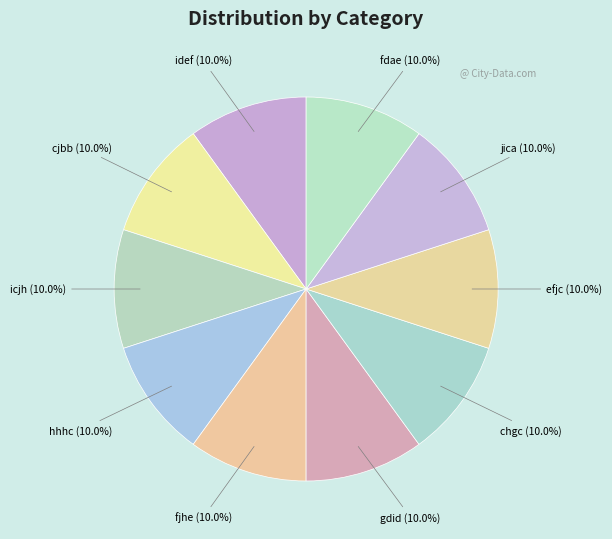

True or false: chgc accounts for 10% of the total.

True